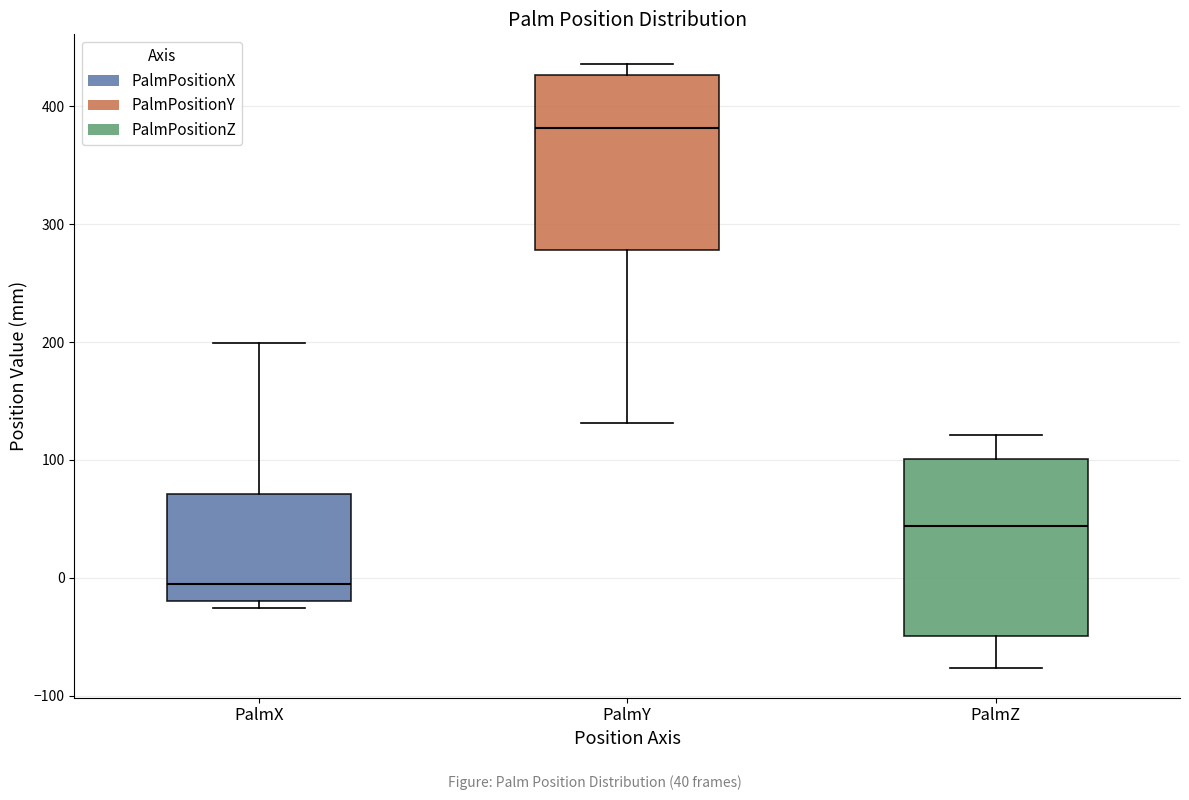

Reading left to right, read every box against the y-axis: the position of its median line, the range the box covers, and the ends of its whiskers. The values are not printed on the chart, so give them approximately, as read against the axis.

PalmX: median -10, box -20 to 70, whiskers -30 to 200
PalmY: median 380, box 280 to 430, whiskers 130 to 440
PalmZ: median 40, box -50 to 100, whiskers -80 to 120